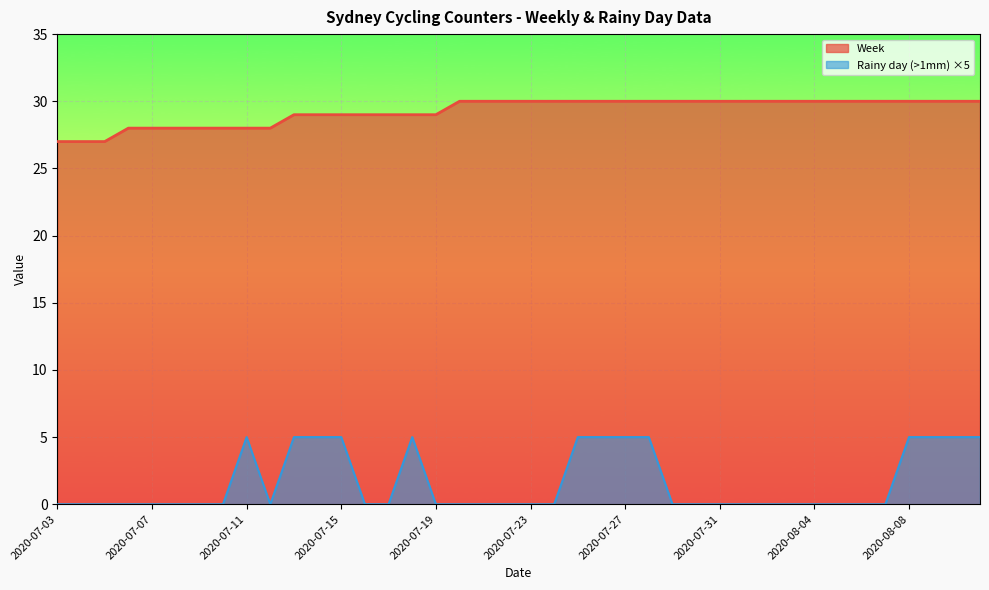

Which category has the highest value across all series?

2020-07-11